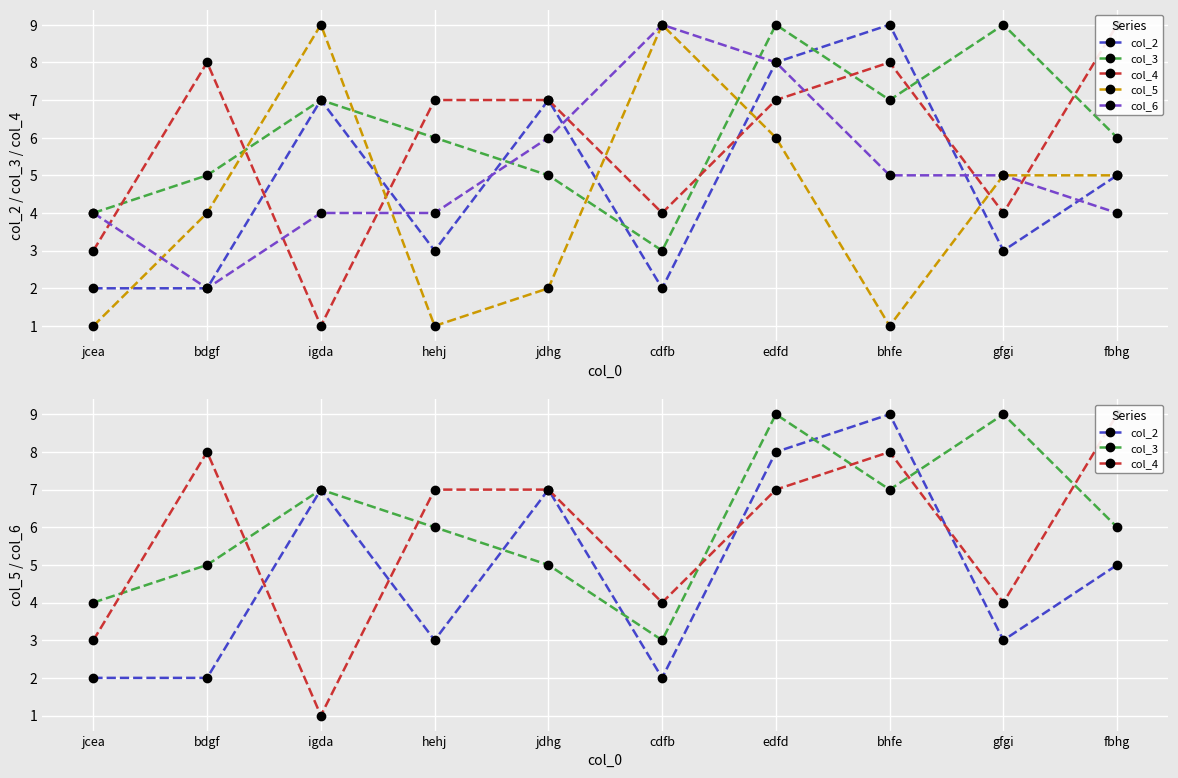

Which label corresponds to the smallest value in the chart?

igda